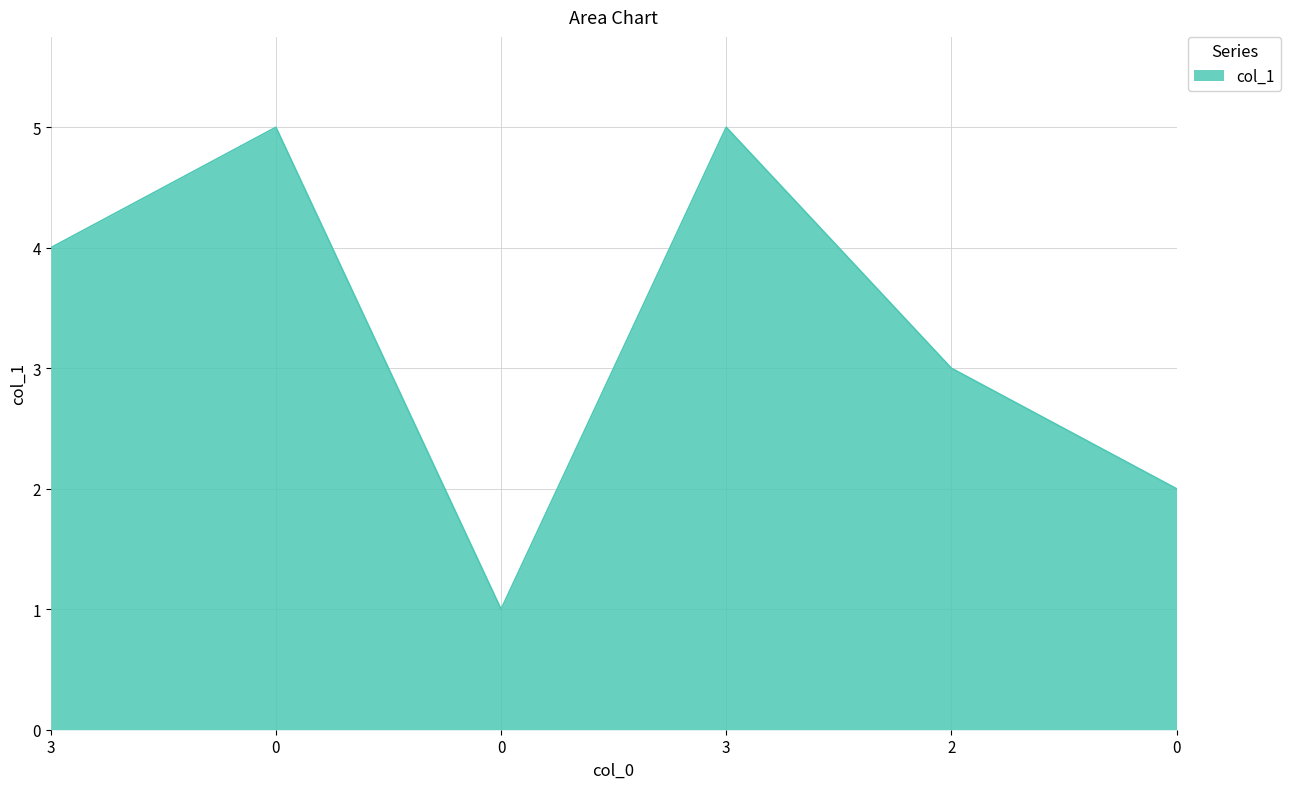

How many distinct data groups are displayed?

1